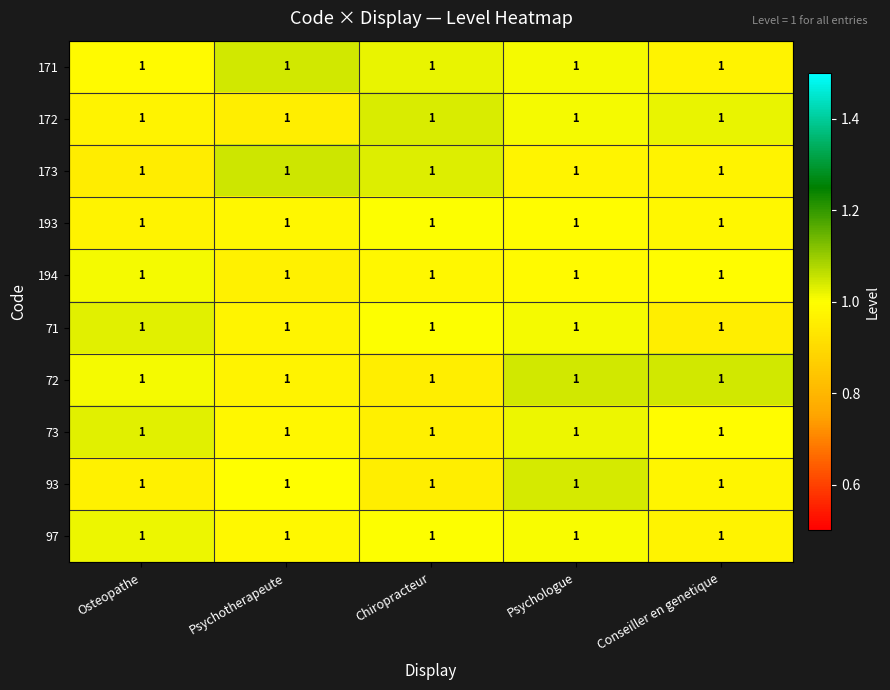

What is the sum of all 72 values?

5.0